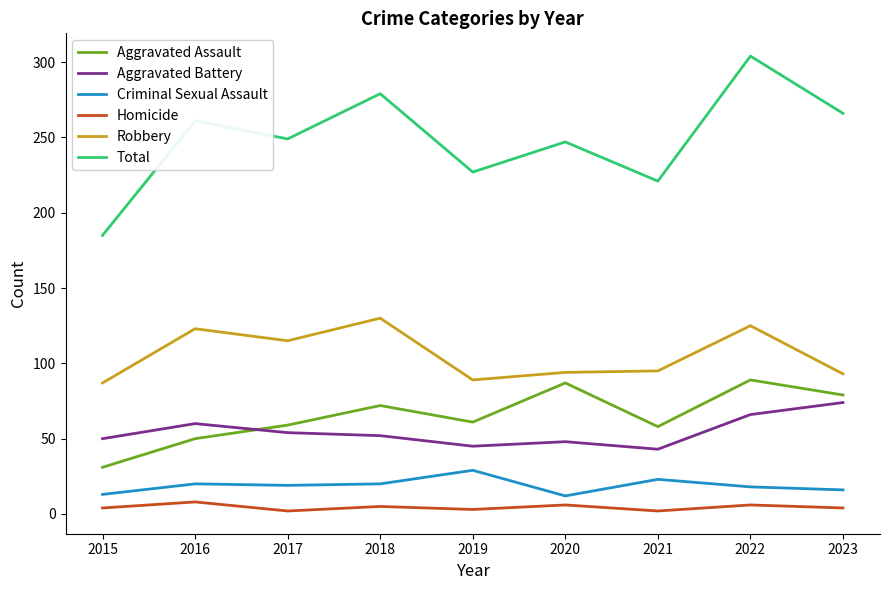

In Homicide, how many points are lower than both neighbors (excluding endpoints)?

3